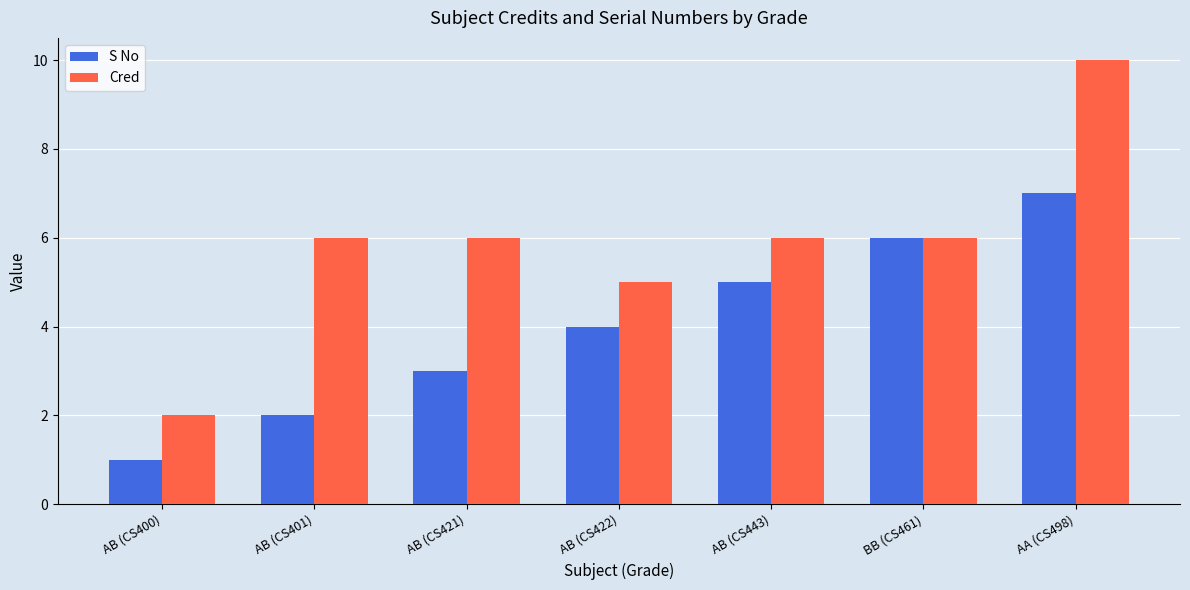

At how many categories does at least one series exceed 7?

1